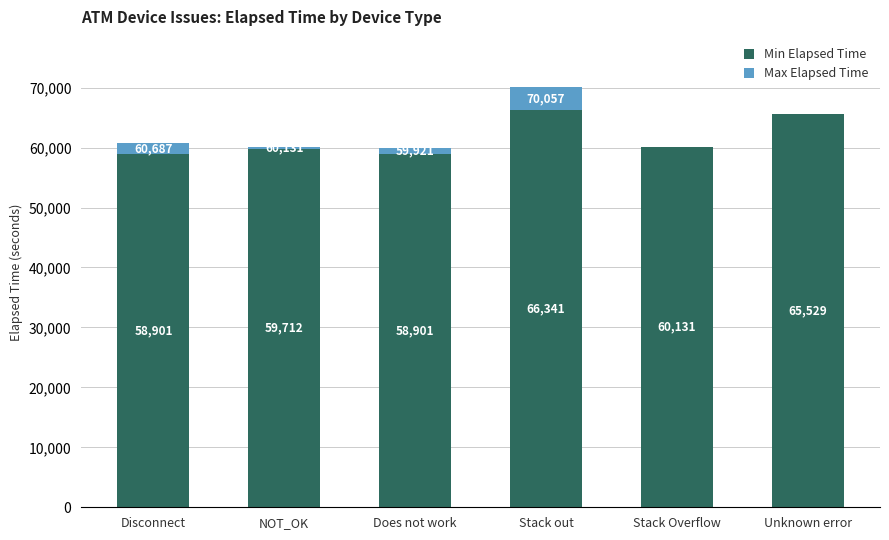

At which label is Min Elapsed Time closest to 62621?

Stack Overflow